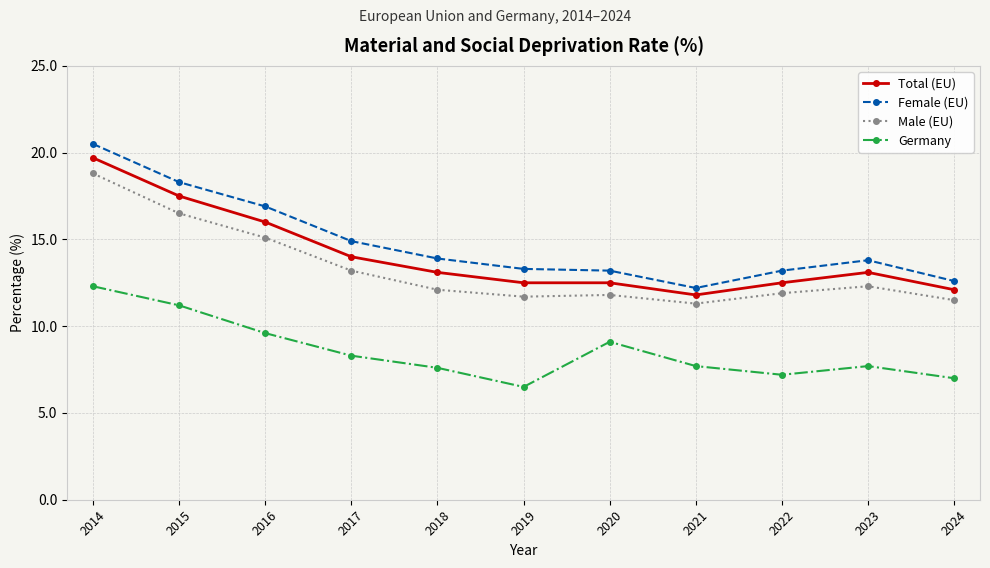

What are all the series names shown in the legend?

Total (EU), Female (EU), Male (EU), Germany